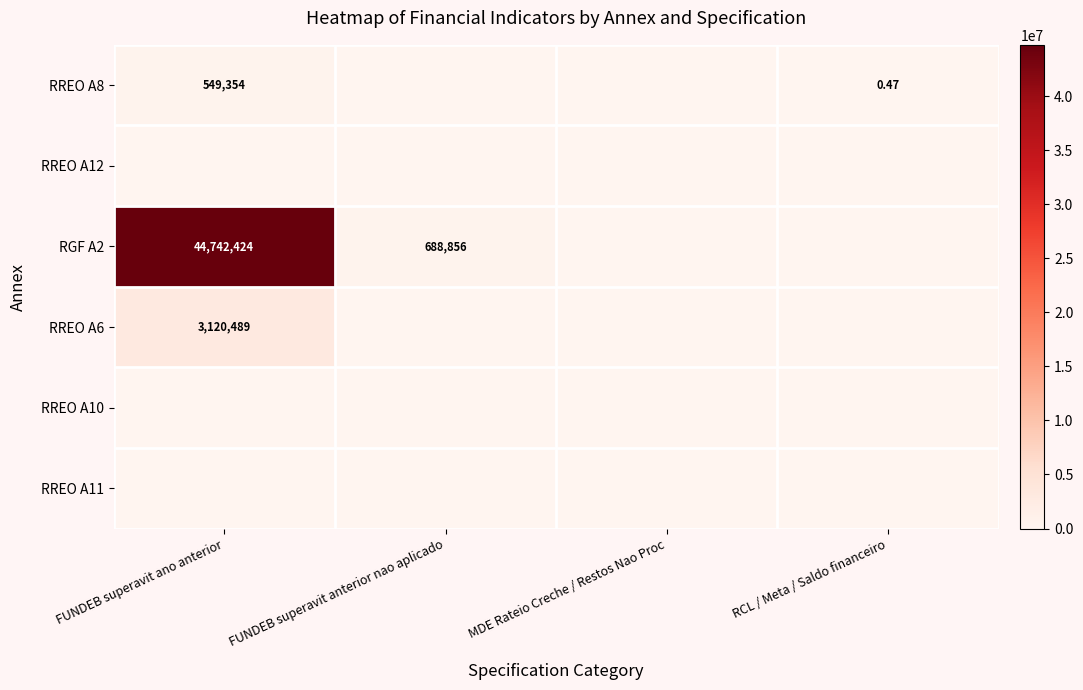

At how many categories does at least one series exceed 16814186?

1